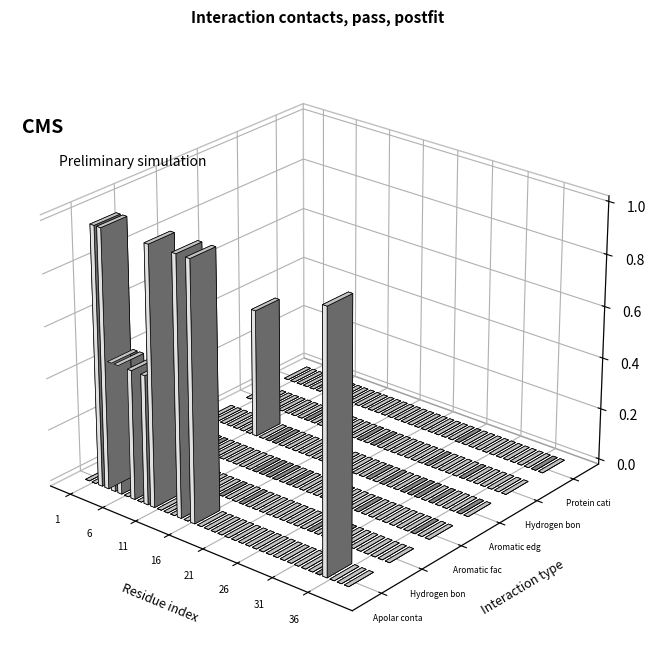

Is the value of Hydrogen bond acceptor (protein) at 7 greater than the value of Apolar contact at 6?

No